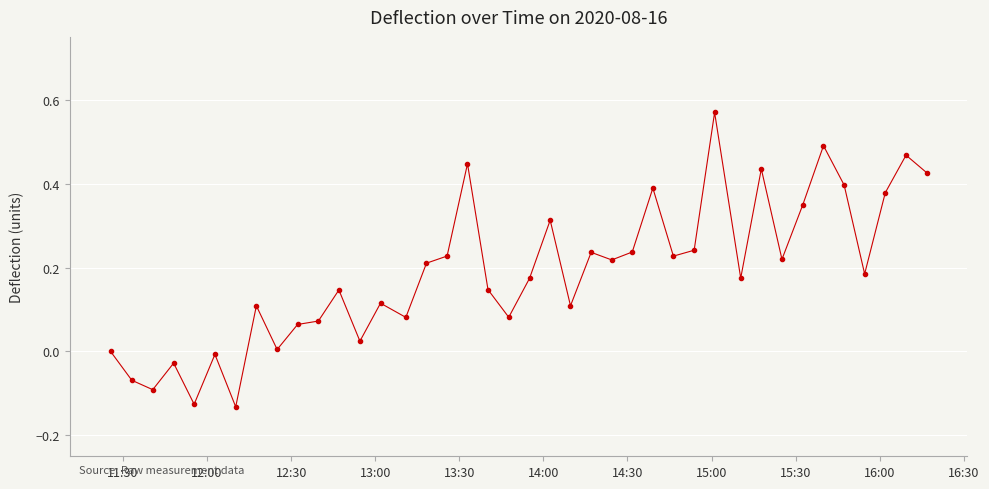

What is the difference between the maximum and second lowest values?

0.7